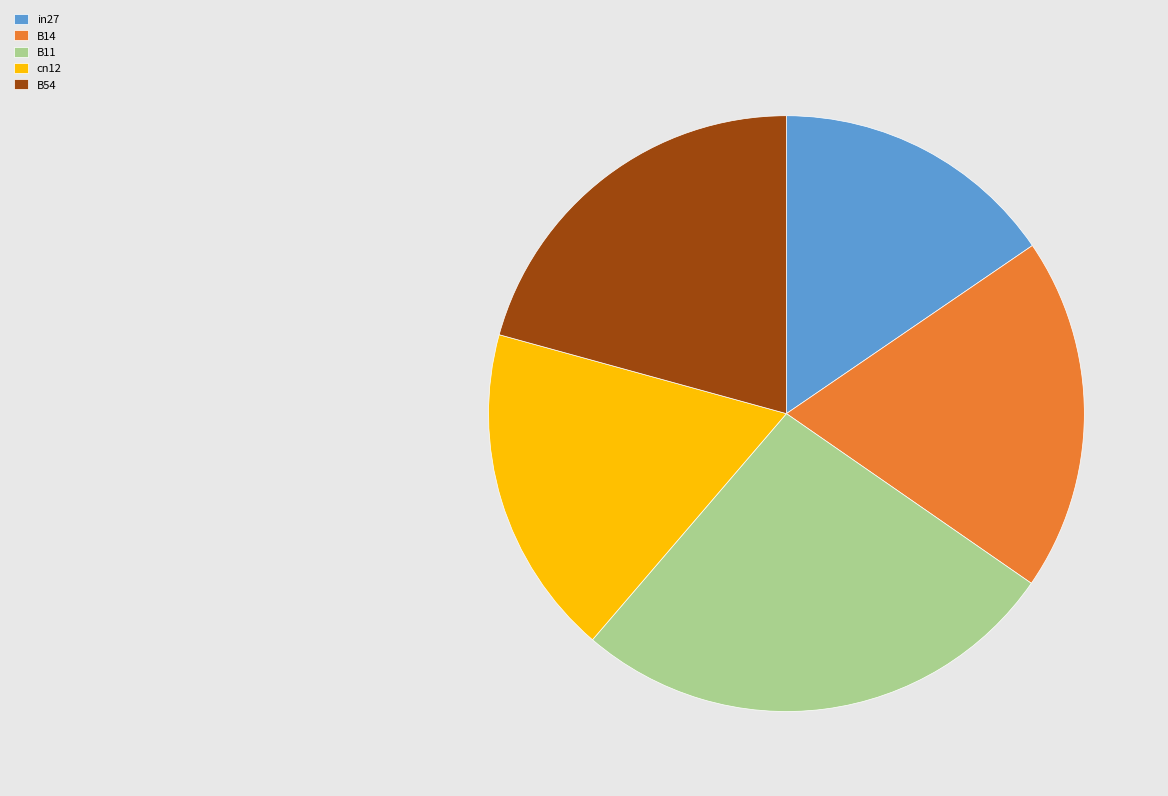

Between B11 and B14, which is larger?

B11